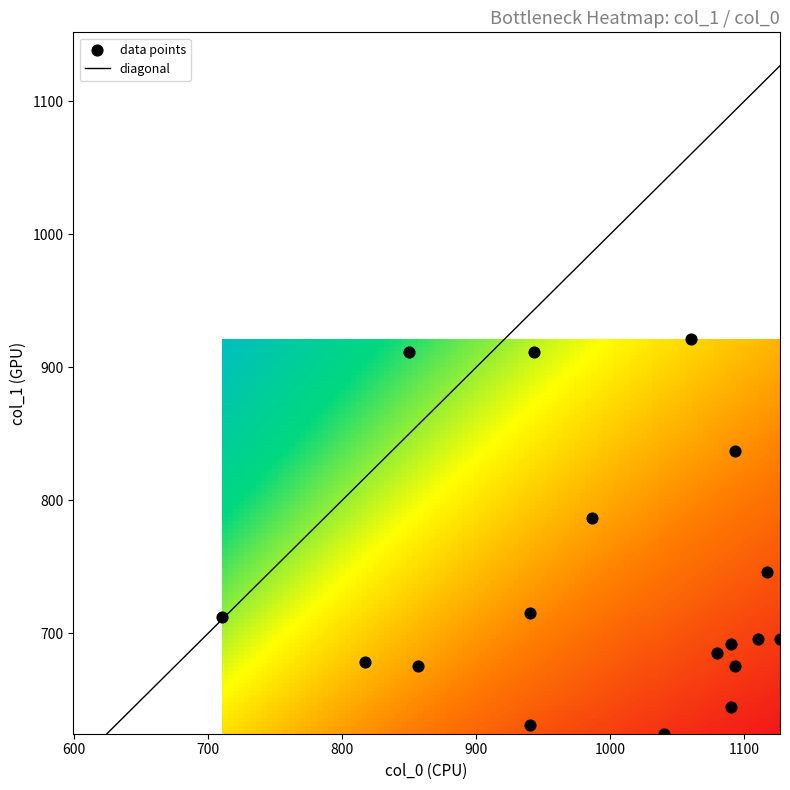

What is the range of Y values (max minus min)?

297.0